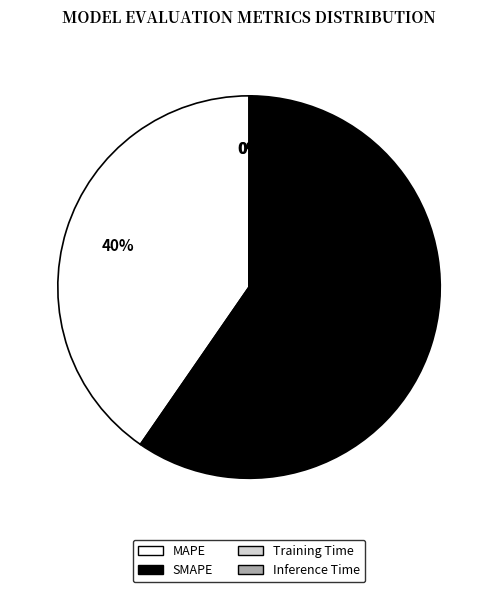

What is the largest slice in the pie chart?

SMAPE